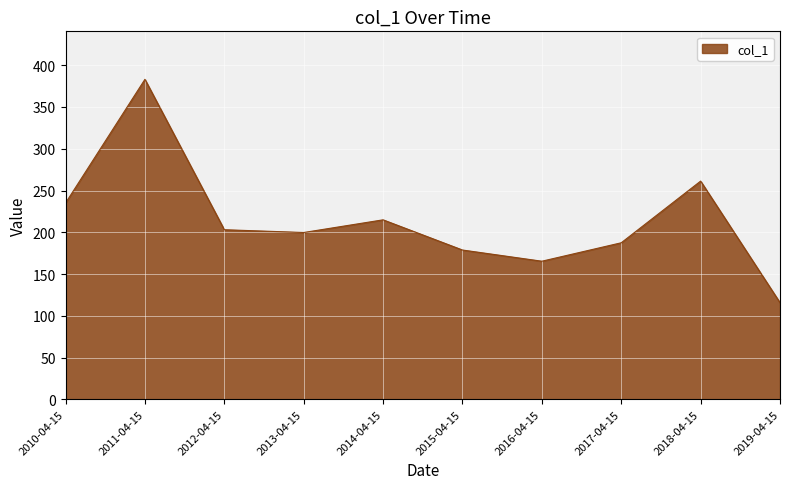

Between 2010-04-15 and 2013-04-15, which is larger?

2010-04-15